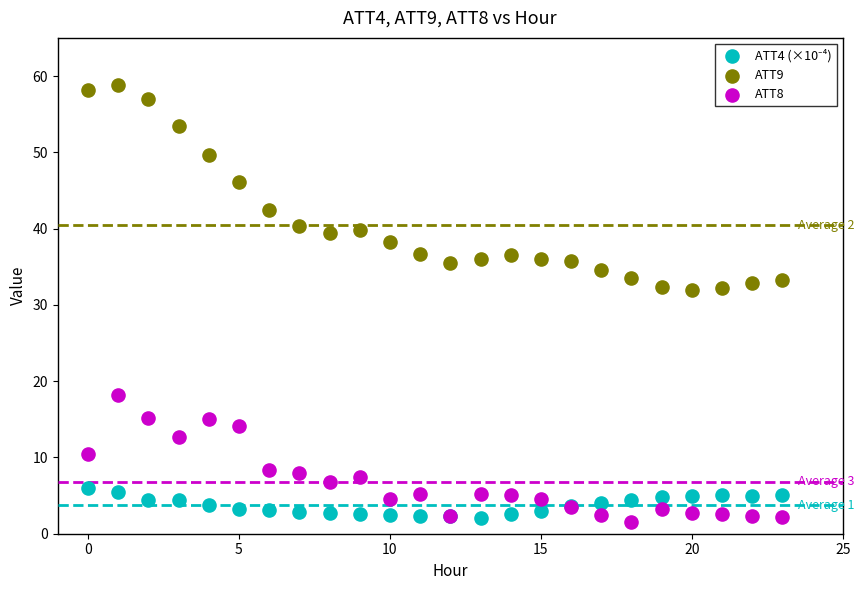

Which series has the largest Y range (max minus min)?

ATT9